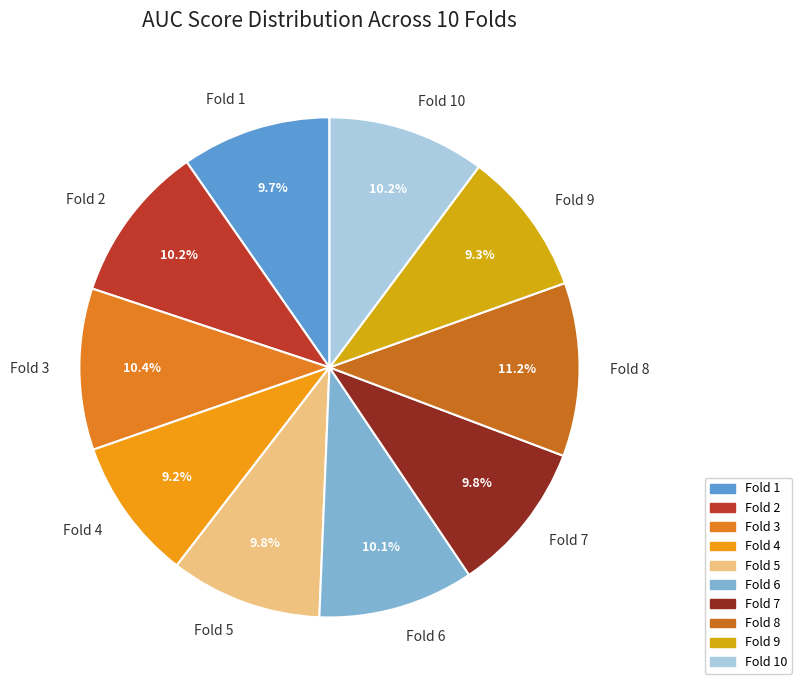

Combined, do Fold 2 and Fold 9 account for over 50%?

No